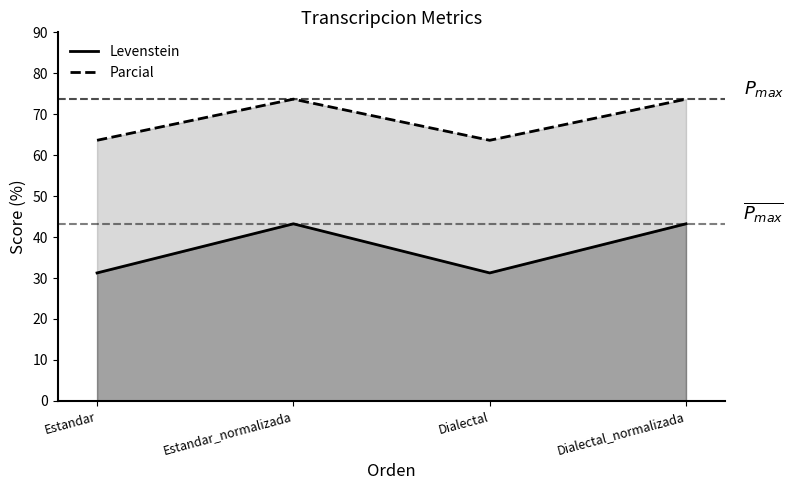

What is the difference between the maximum and minimum values in the Levenstein series?

12.0